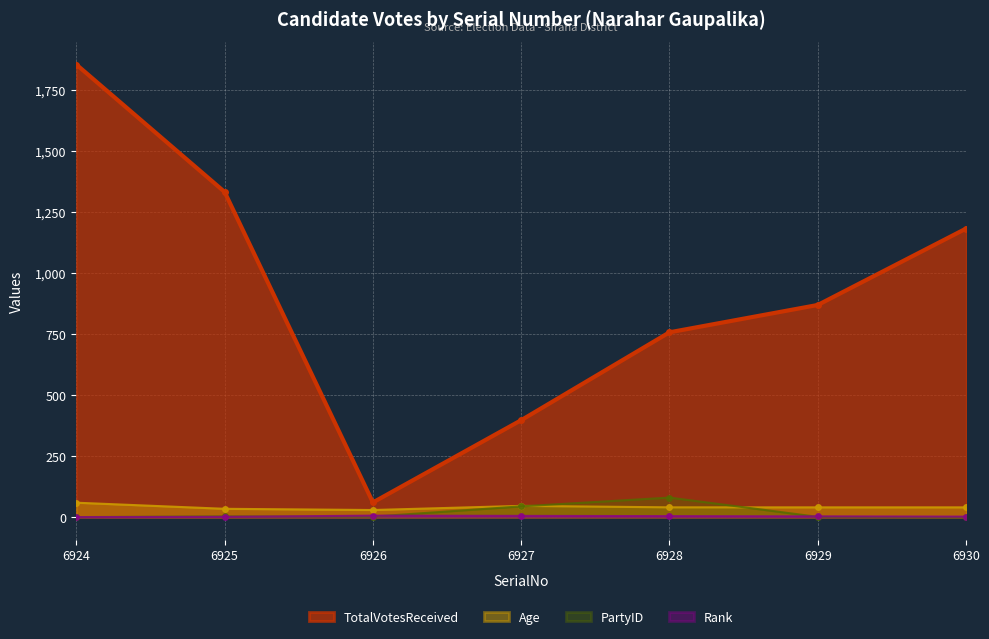

At which label does PartyID reach its peak?

6928